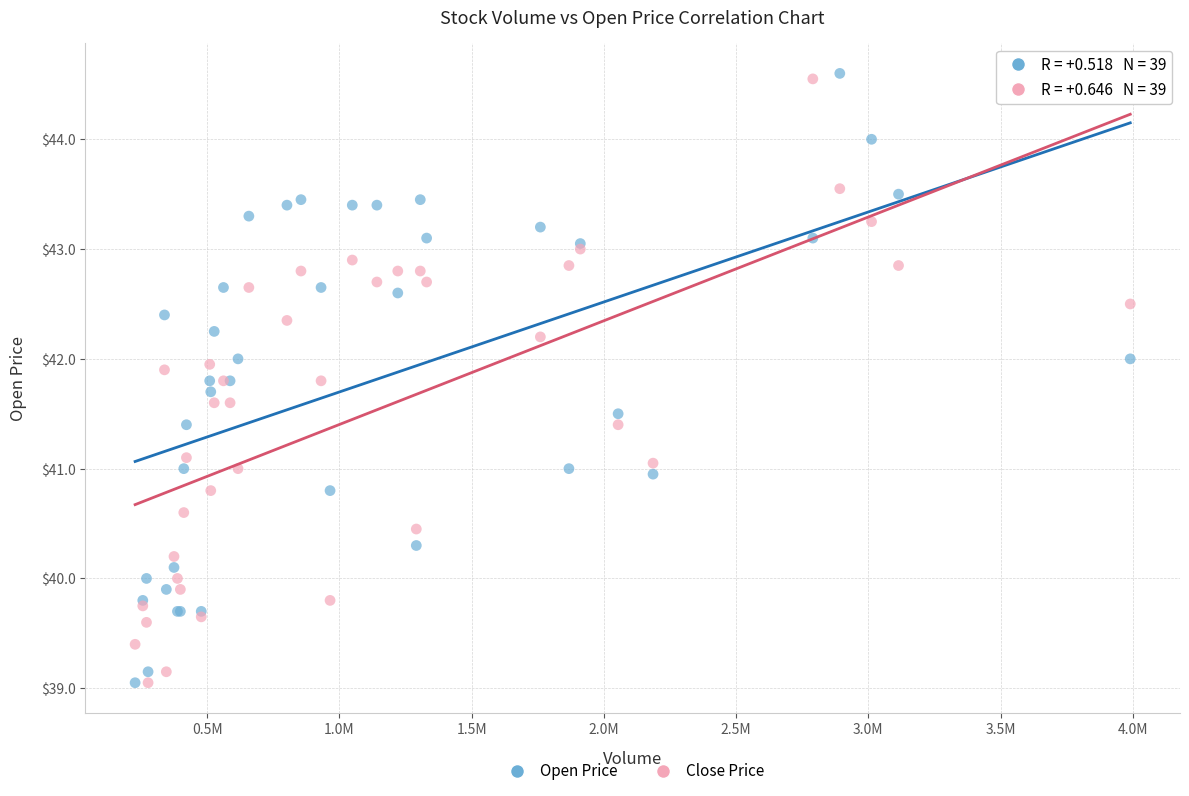

What are all the series names shown in the legend?

Open Price, Close Price